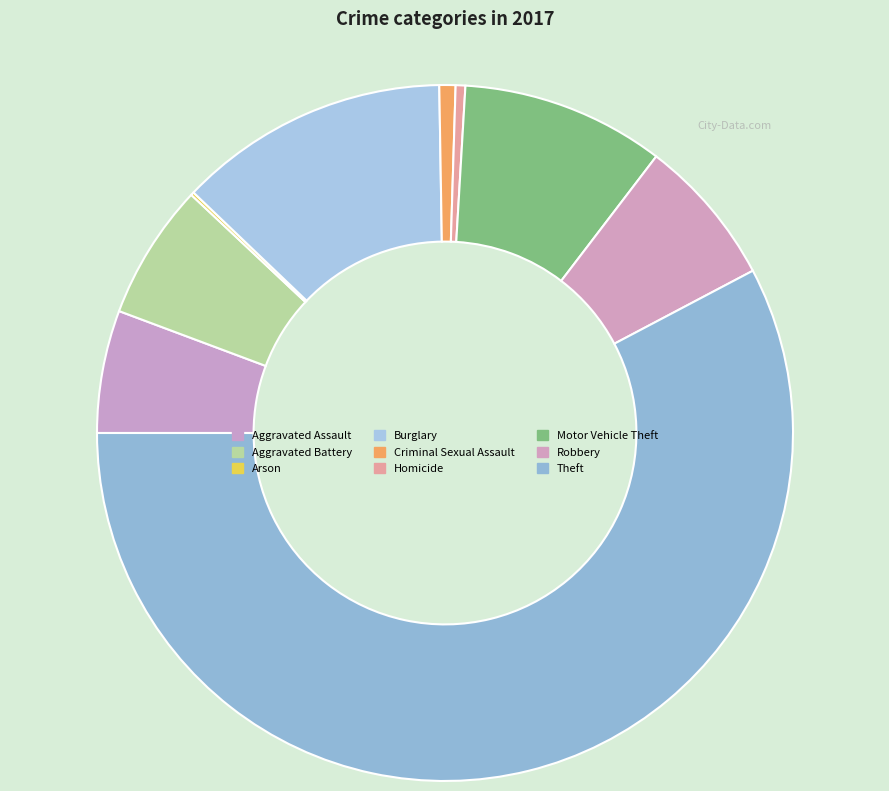

How many slices are in this pie chart?

9